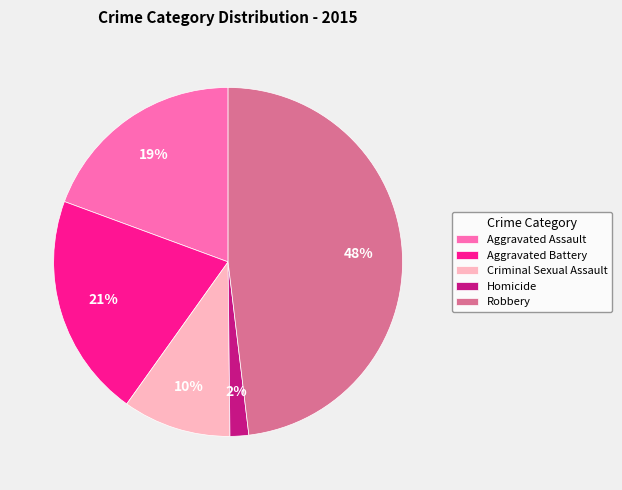

Between Aggravated Assault and Aggravated Battery, which is larger?

Aggravated Battery